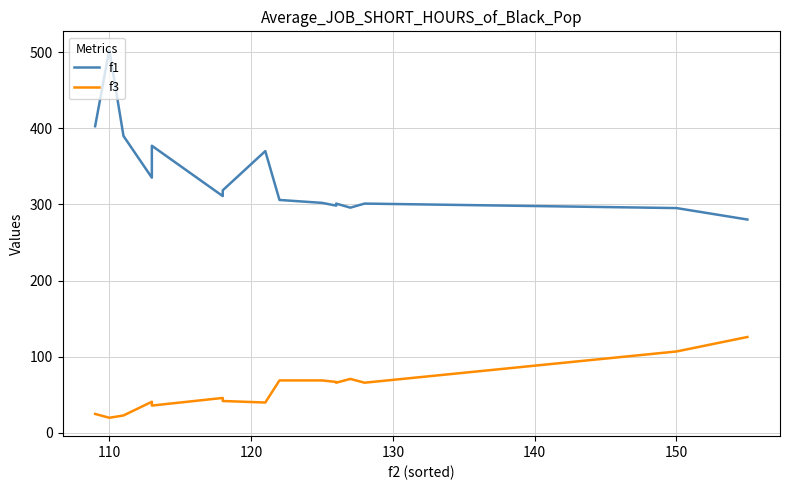

Reading right to left, extract all data points from this chart.

f1: 280.2	295.2	301.1	295.7	301.1	298.4	302.0	305.9	370.0	318.5	310.9	377.0	335.1	389.8	503.0	402.6
f3: 126.0	107.0	66.0	71.0	66.0	67.0	69.0	69.0	40.0	42.0	46.0	36.0	41.0	23.0	20.0	25.0